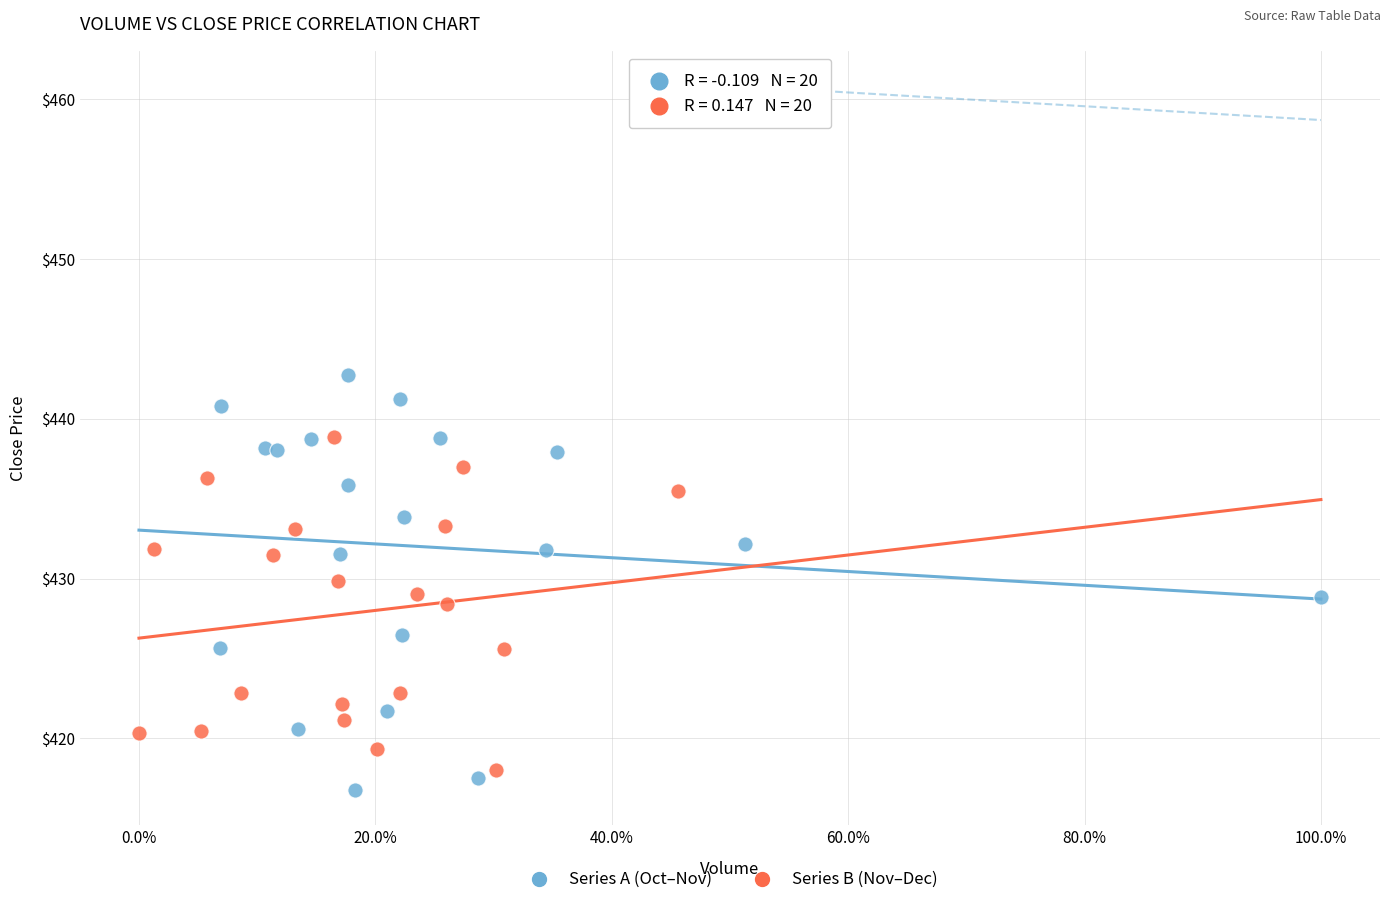

Which series reaches the maximum Y coordinate?

Series A (Oct–Nov)